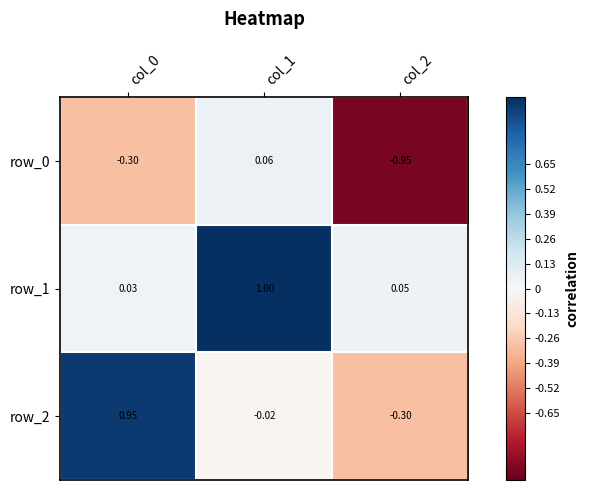

The value of row_2 at col_0 is 1.0. True or false?

True